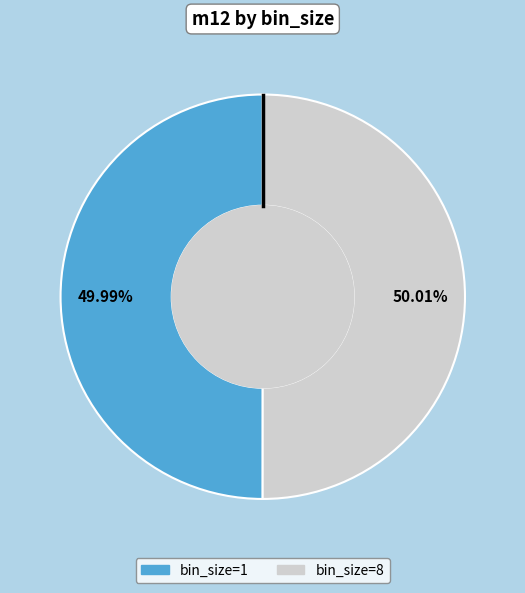

To the nearest percent, what percentage of the pie is bin_size=1?

50%